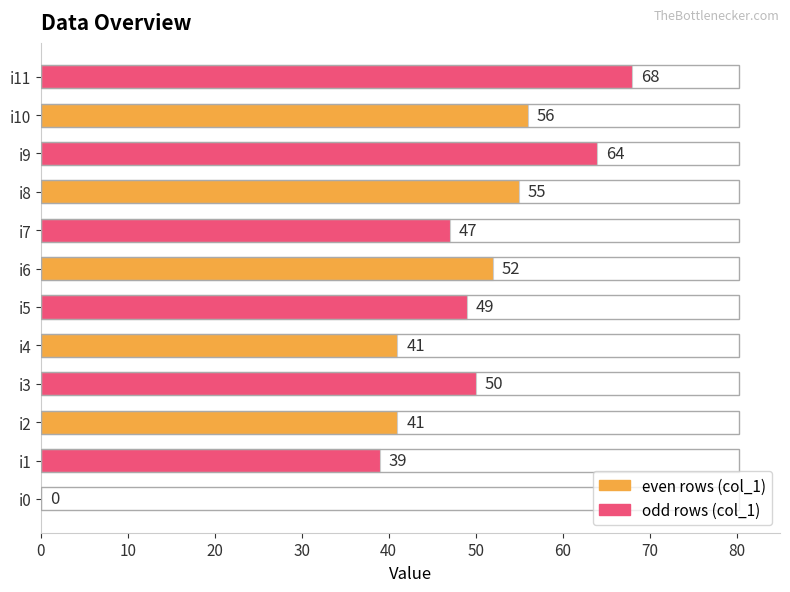

At which category does the chart reach its peak across all series?

i11